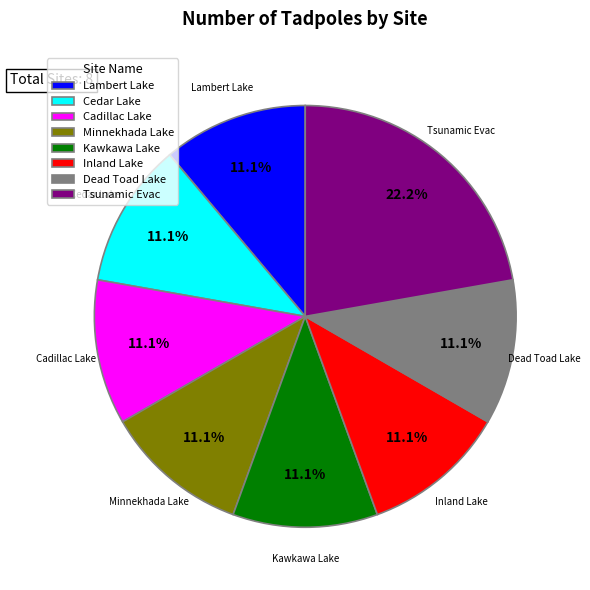

Does Inland Lake account for over 50% of the chart?

No